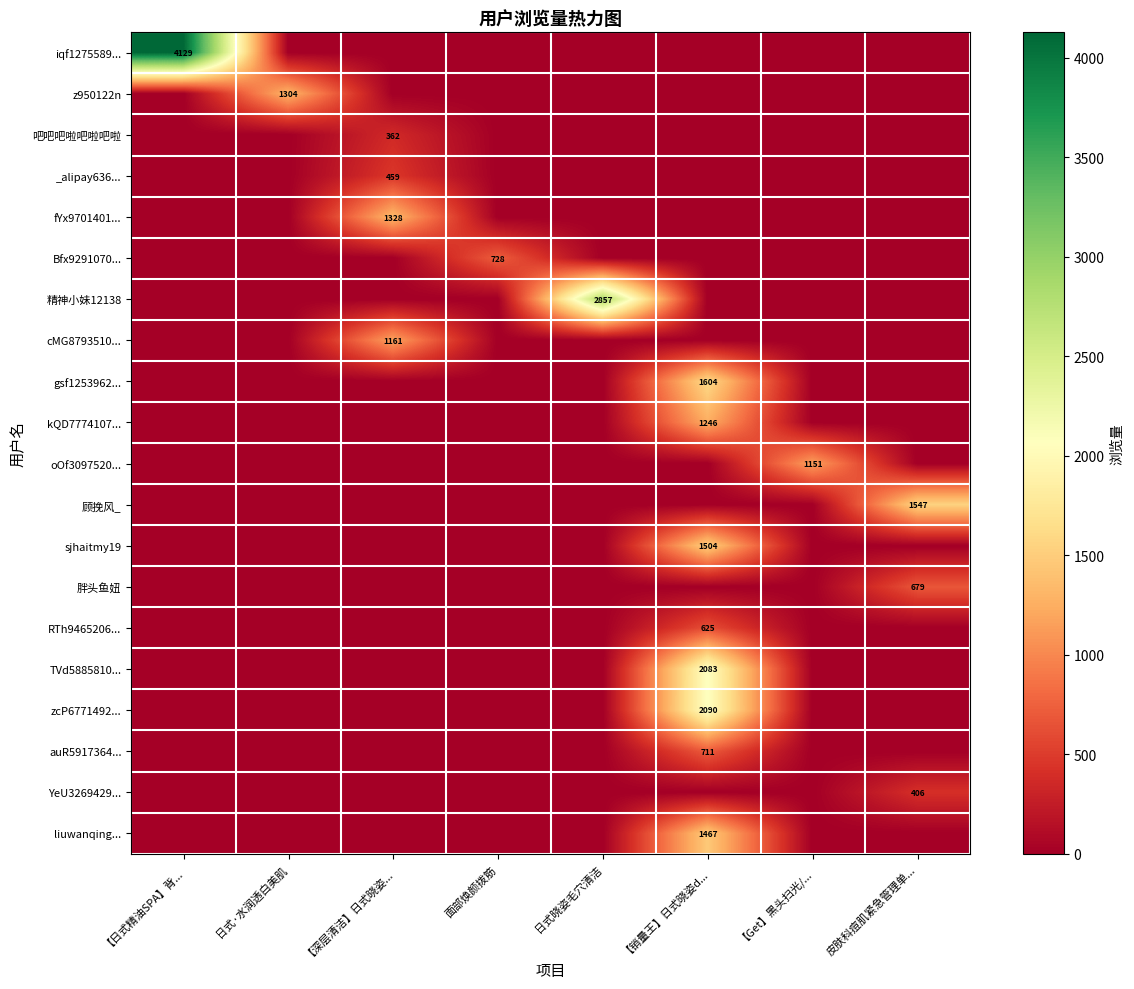

Is it true that zcP6771492... equals 2090 at 【销量王】日式晓姿d...?

True